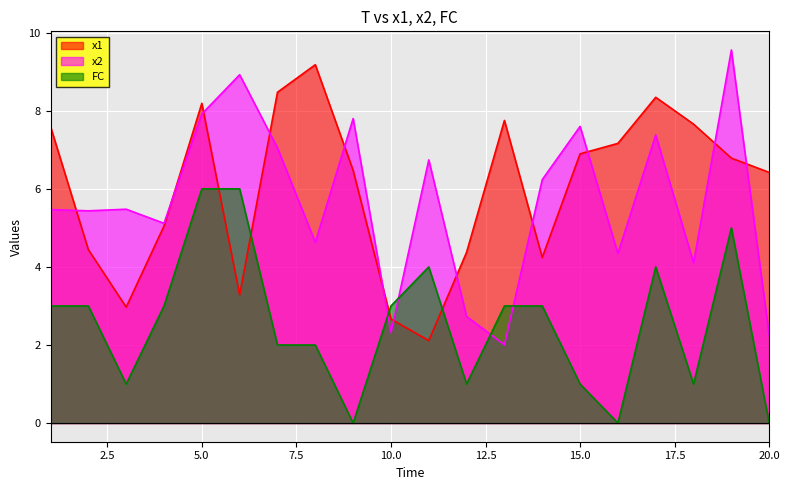

Where do x1 and FC first cross each other?

5 and 6